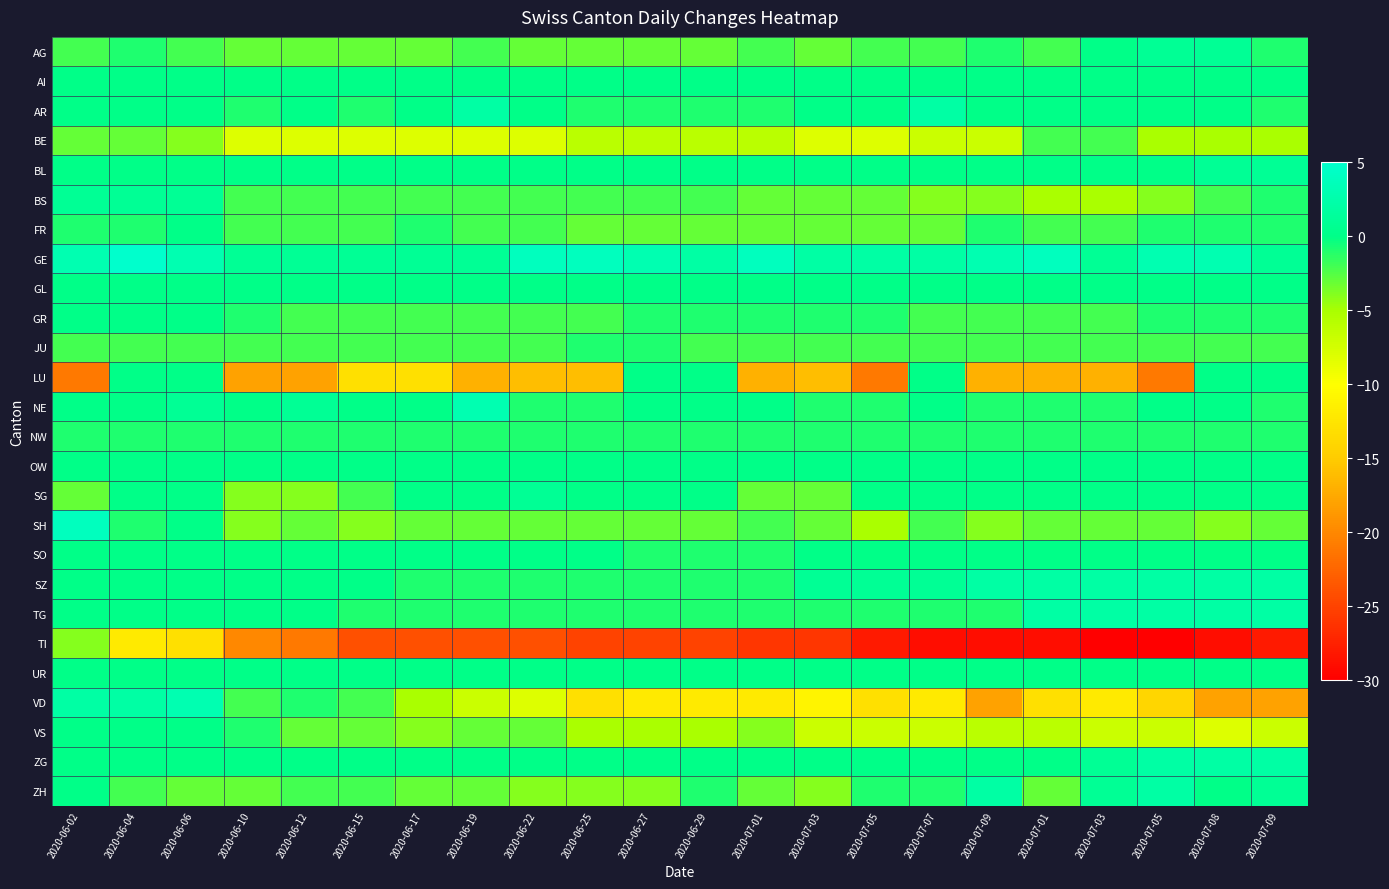

Between 2020-06-15 and 2020-06-29, which is larger?

2020-06-15